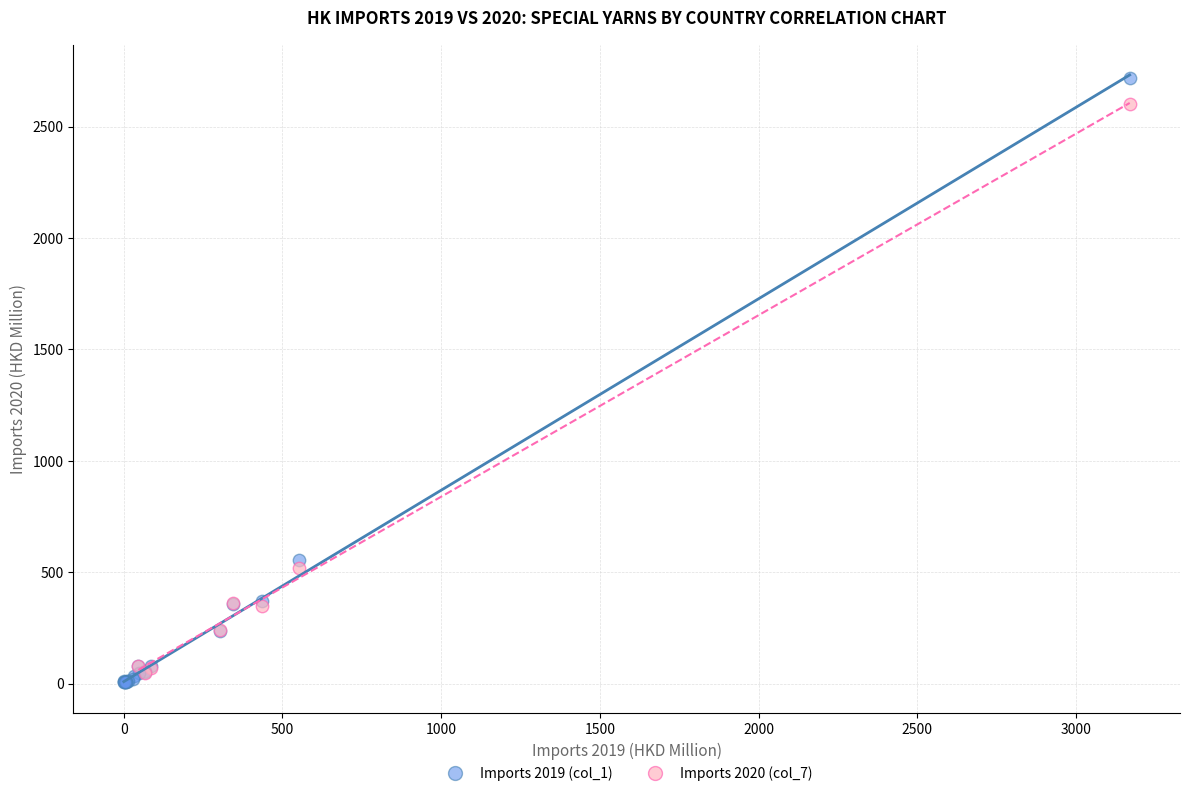

Which series has the widest spread of Y values?

Imports 2019 (col_1)